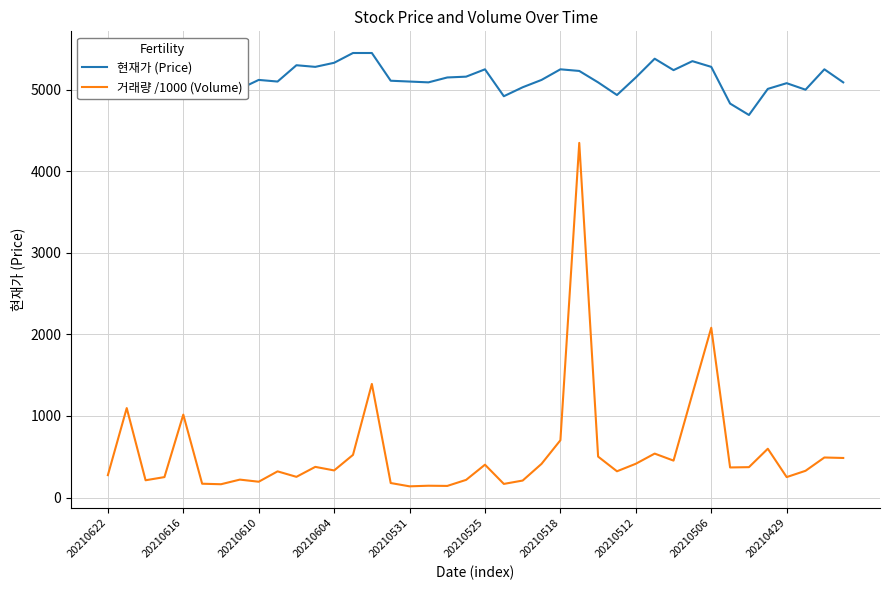

Count the number of categories in the chart.

40